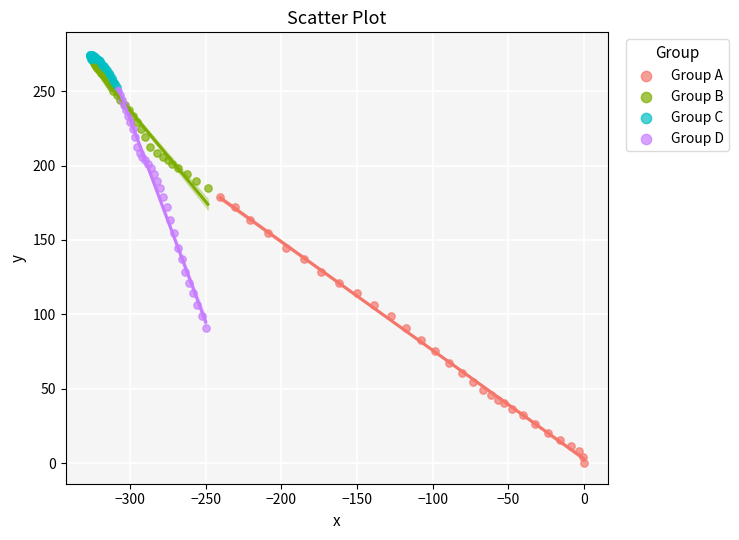

Which series reaches the minimum Y coordinate?

Group A